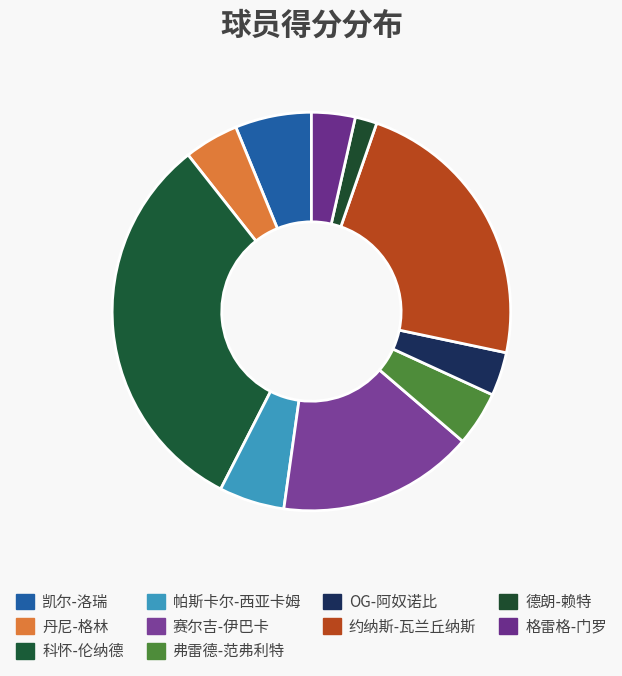

Which category has the smallest portion of the pie?

德朗-赖特